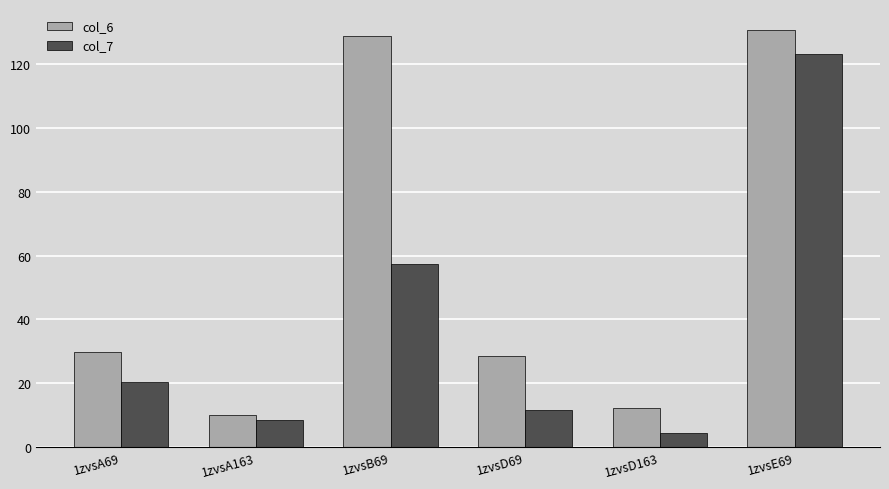

What is the label of the 5th bar from the left?

1zvsD163